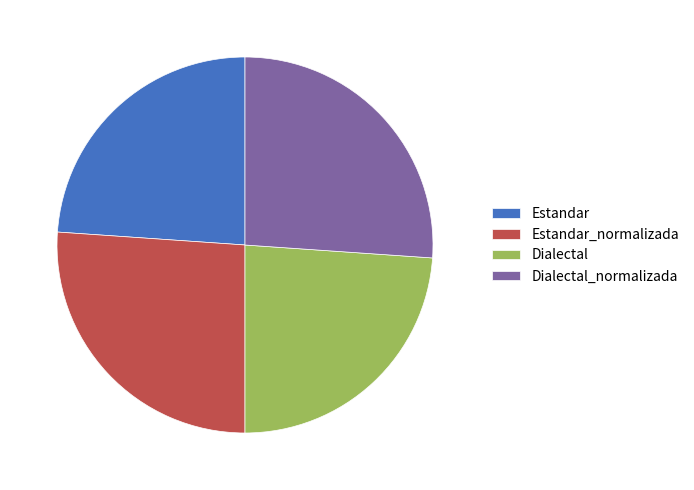

Does Dialectal_normalizada represent more than half of the total?

No